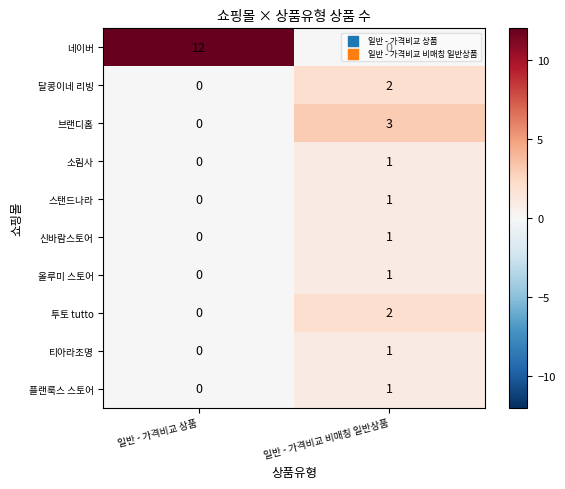

At which category is the sum across all series the highest?

일반 - 가격비교 비매칭 일반상품